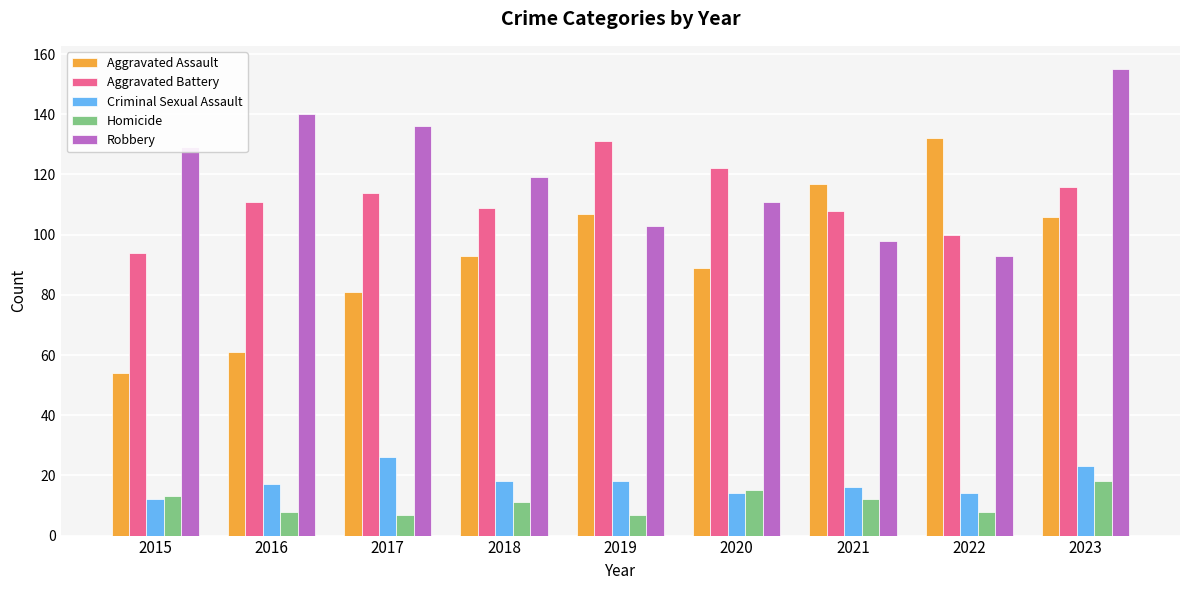

True or false: Criminal Sexual Assault has a value of 26 at 2018.

False